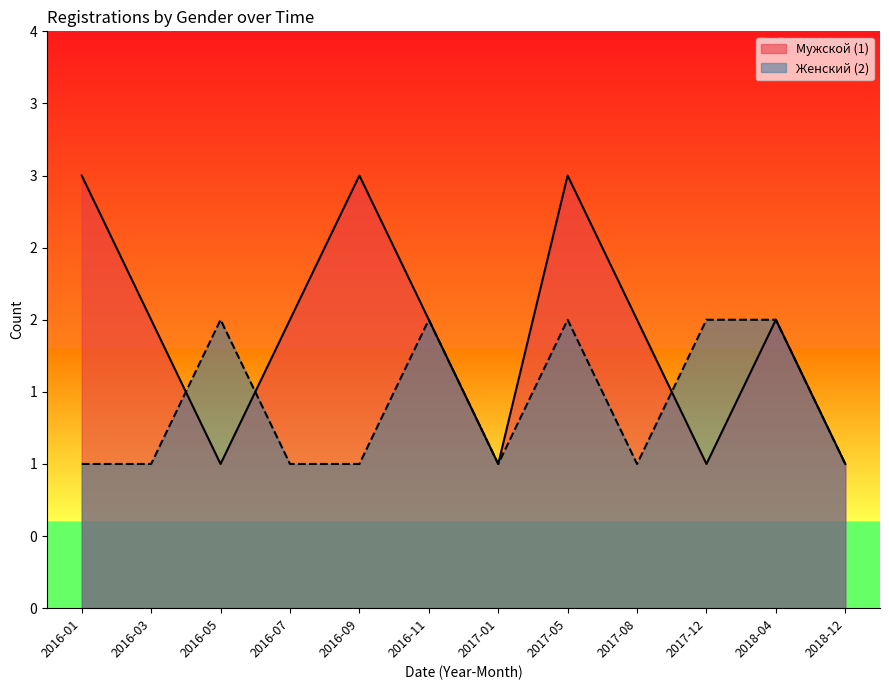

List the series in order of their overall mean, highest first.

Мужской (1), Женский (2)